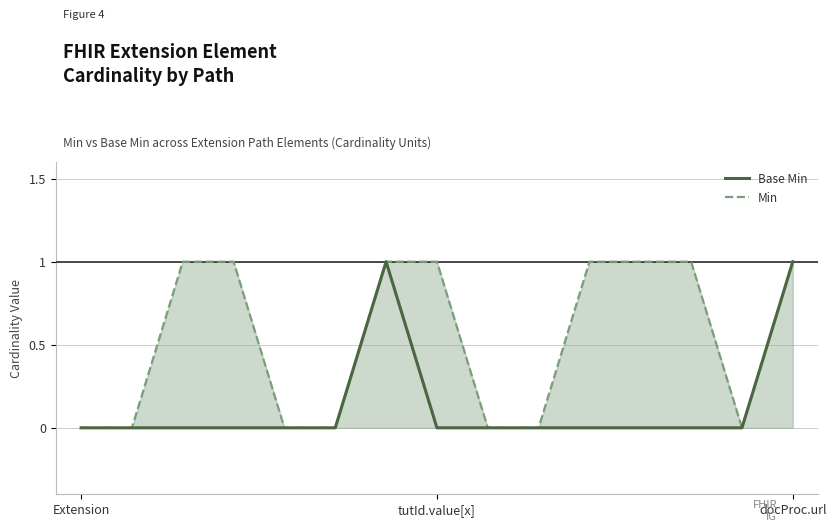

Which category has the highest value in the Min series?

docProc.url